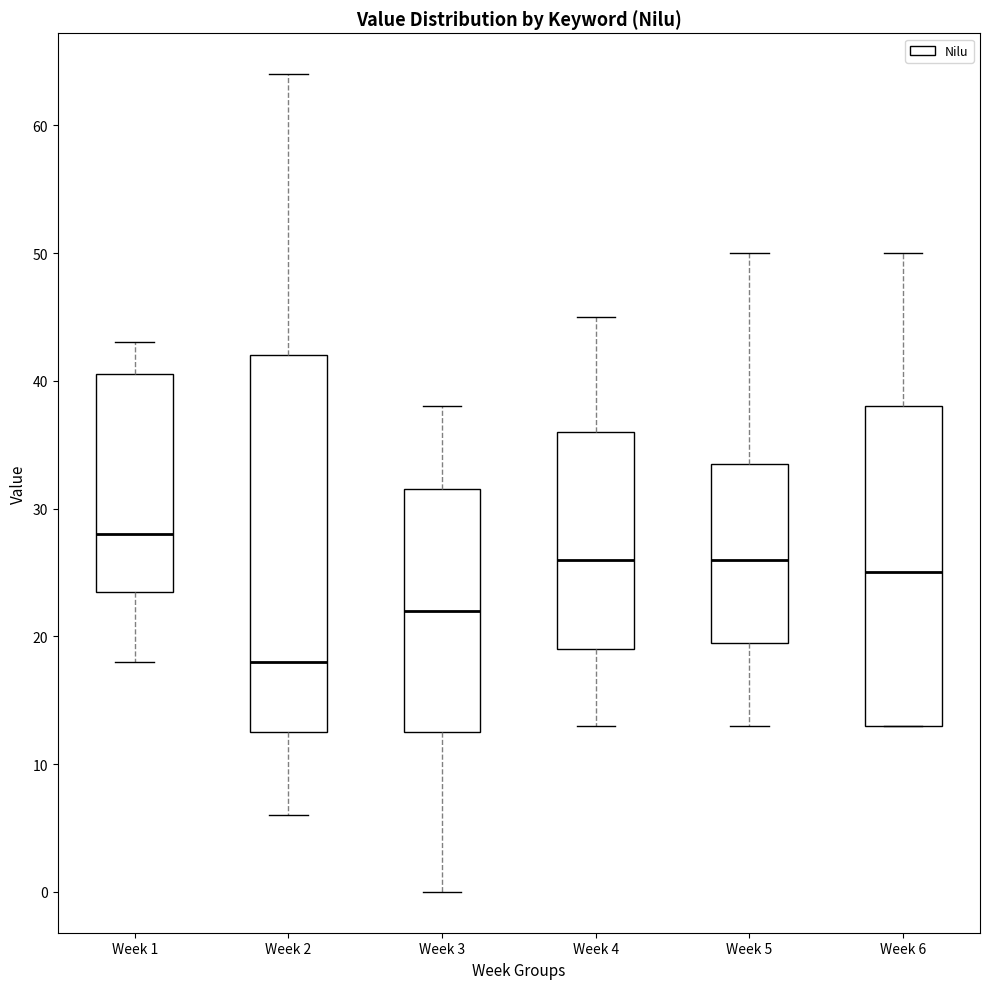

Where does the upper whisker of the box for Week 6 end on the y-axis? The values are not printed on the chart, so give them approximately, as read against the axis.

50